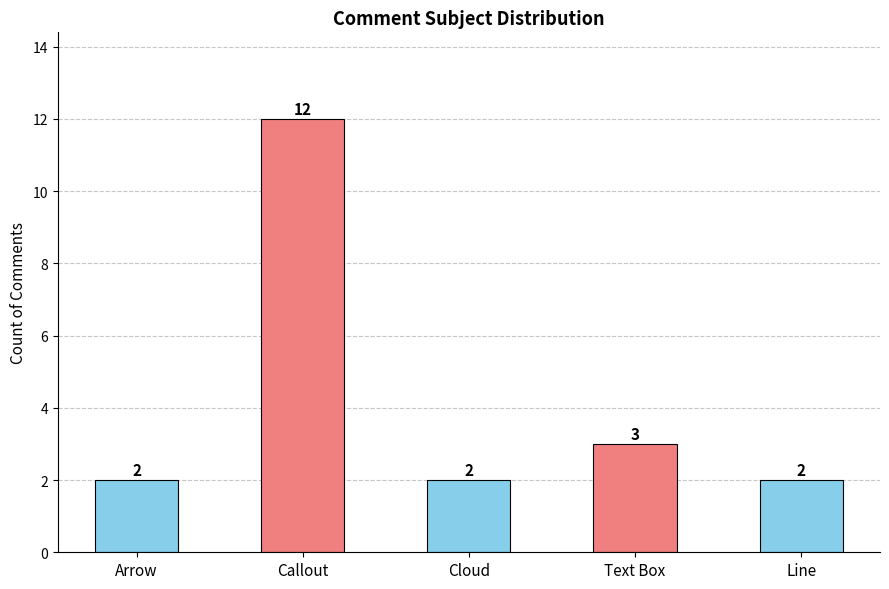

What is the smallest value displayed?

2